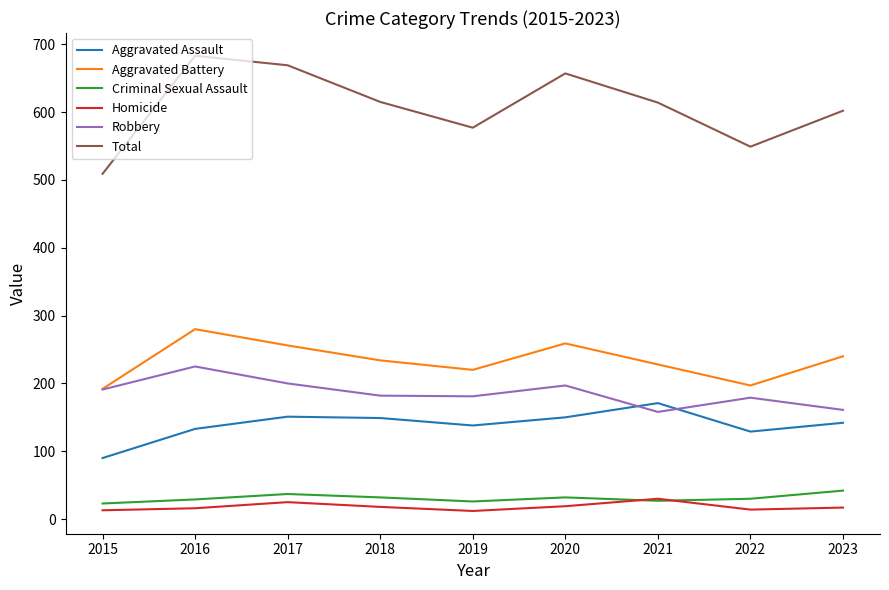

What is the maximum value for Aggravated Battery?

280